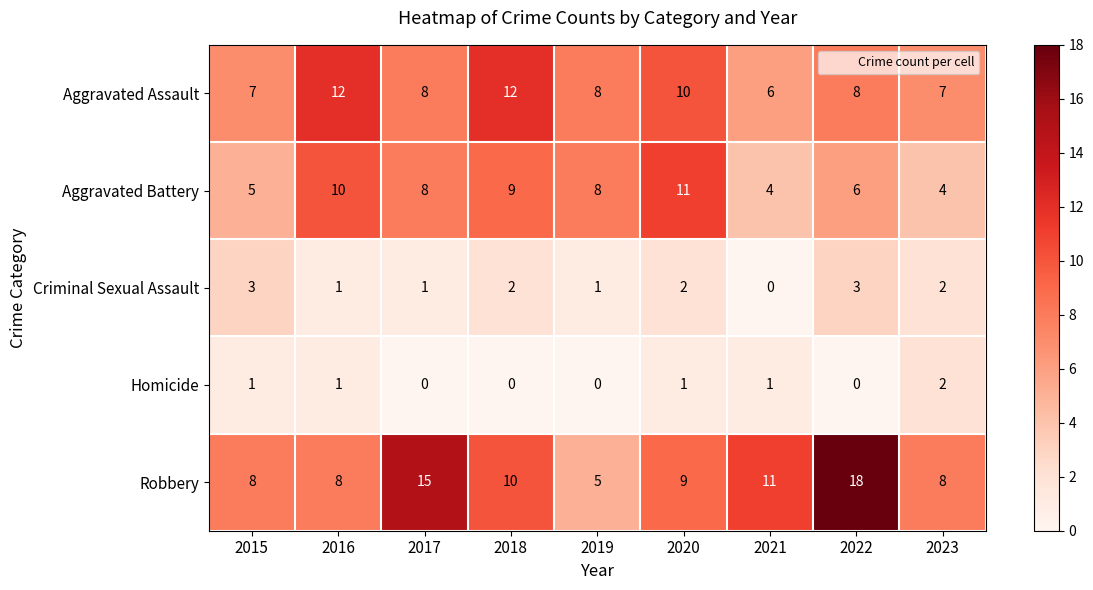

Count the number of categories in the chart.

9